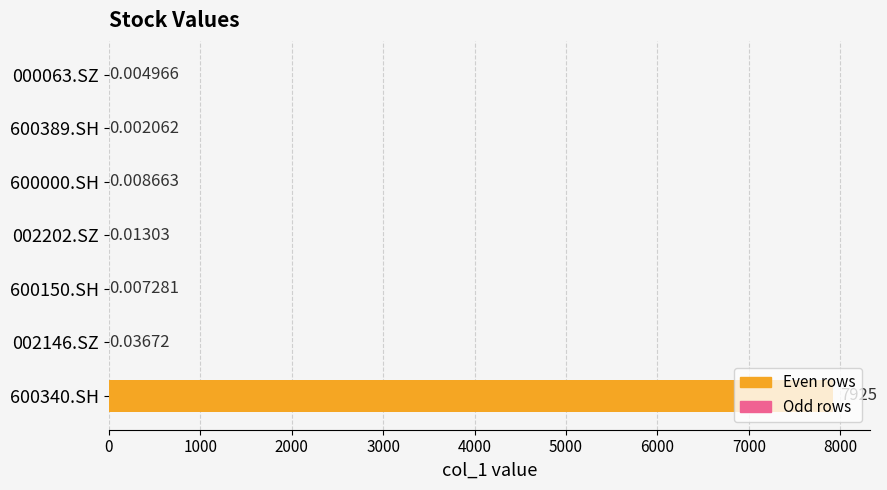

Which has a higher value, 002202.SZ or 600000.SH?

002202.SZ